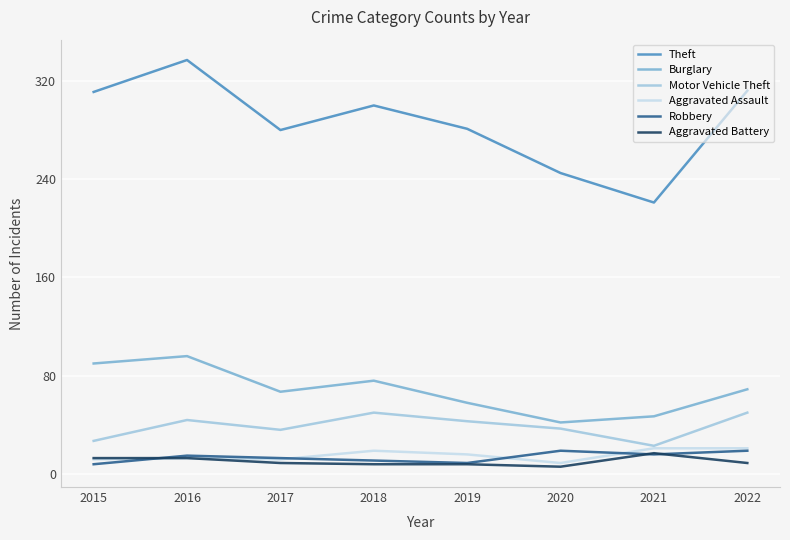

True or false: Theft and Motor Vehicle Theft intersect in this chart.

False